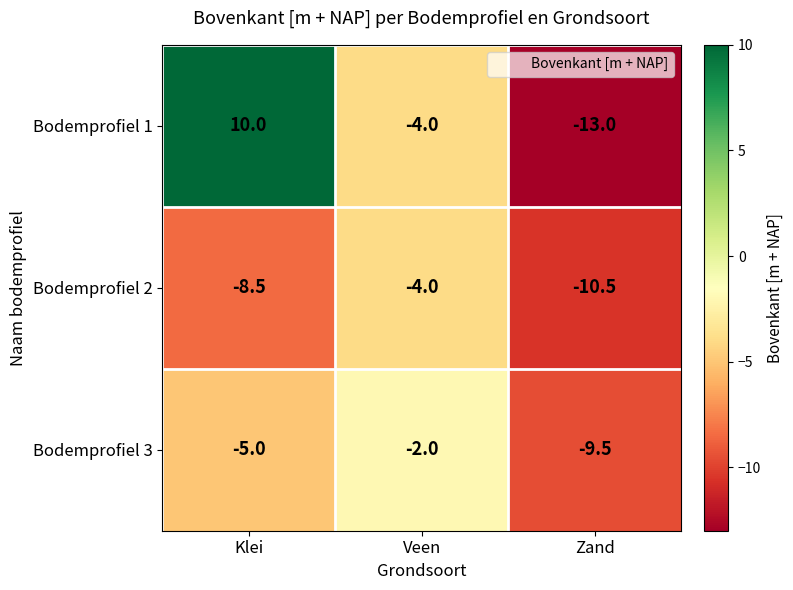

Which label corresponds to the largest value in the chart?

Klei